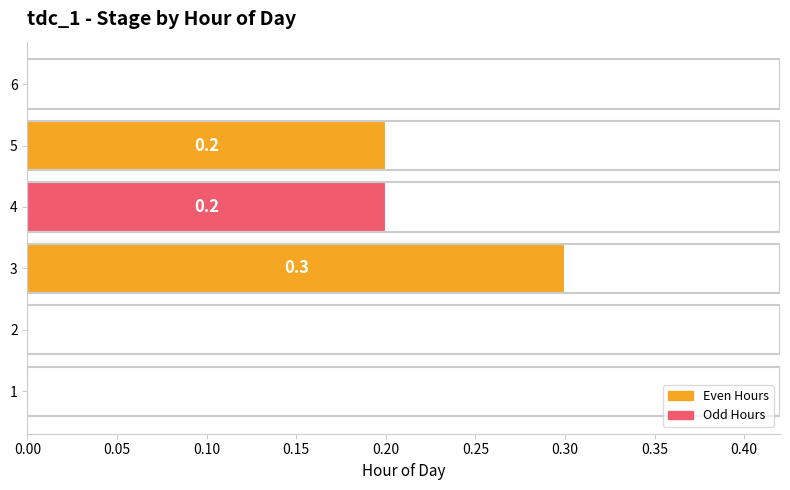

What is the maximum value shown in the chart?

0.3